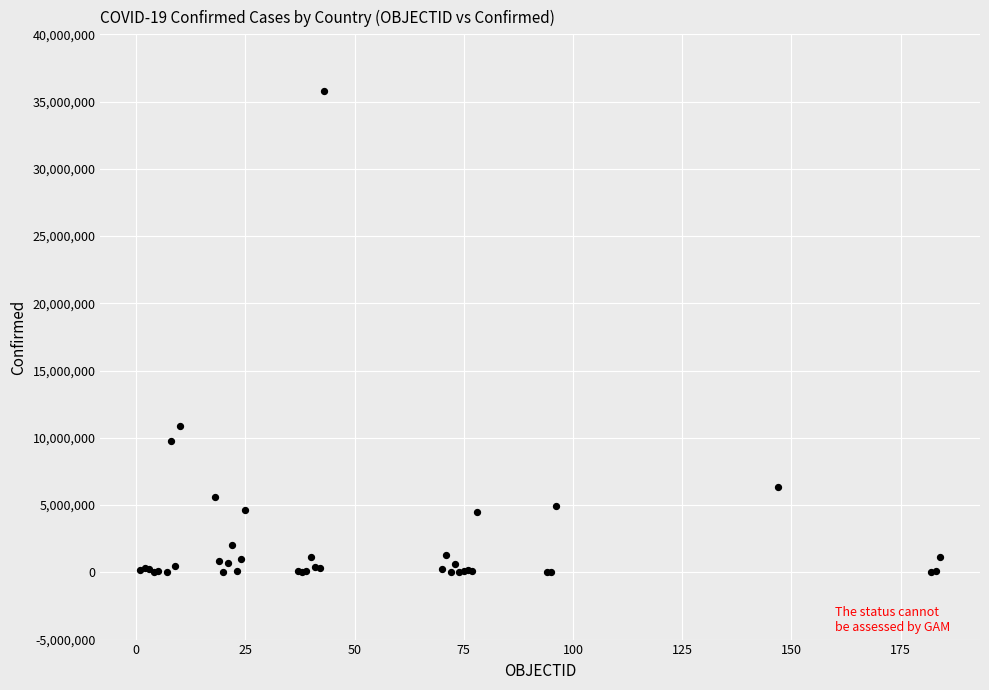

What Y value in the scatter plot is closest to 17879529?

10874967